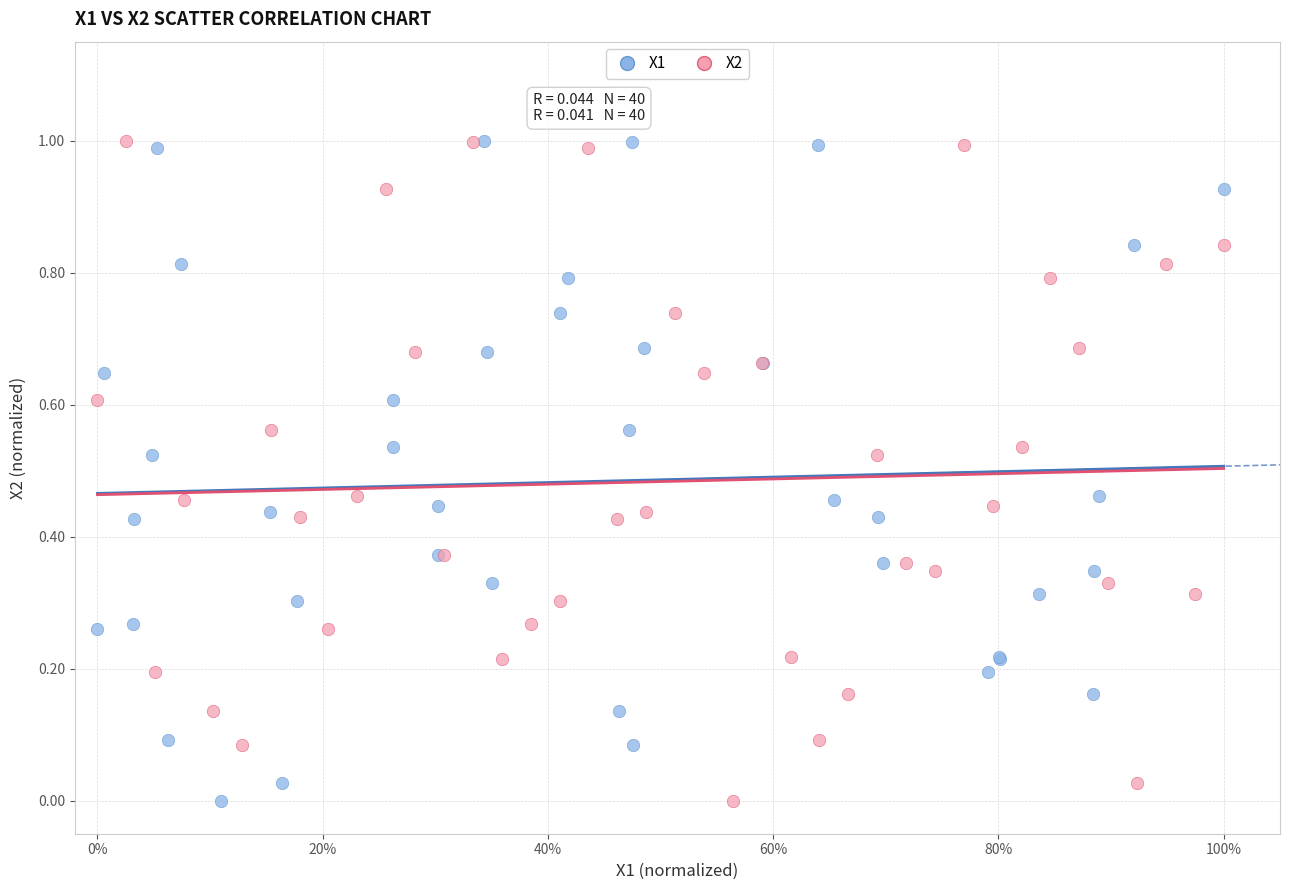

What are all the series names shown in the legend?

X1, X2